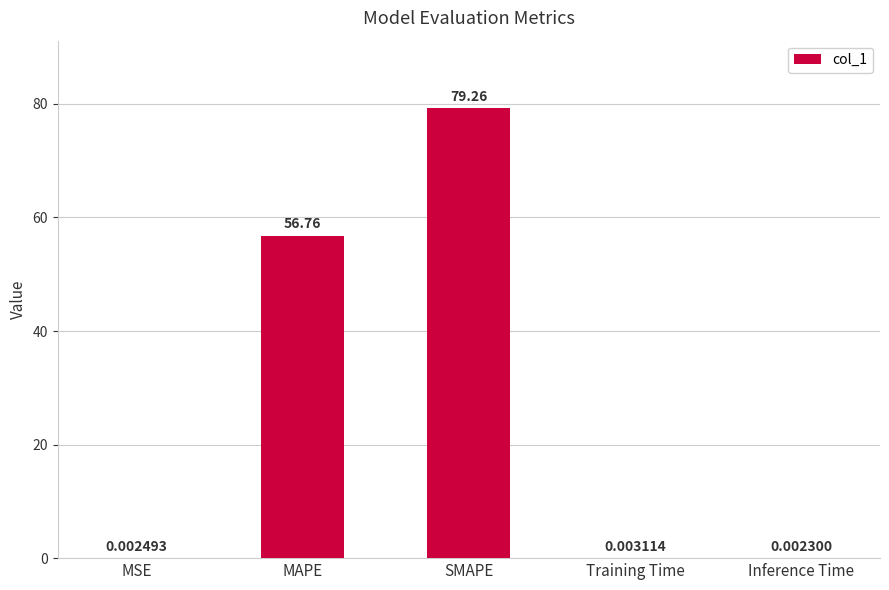

Which has a higher value, MAPE or Training Time?

MAPE